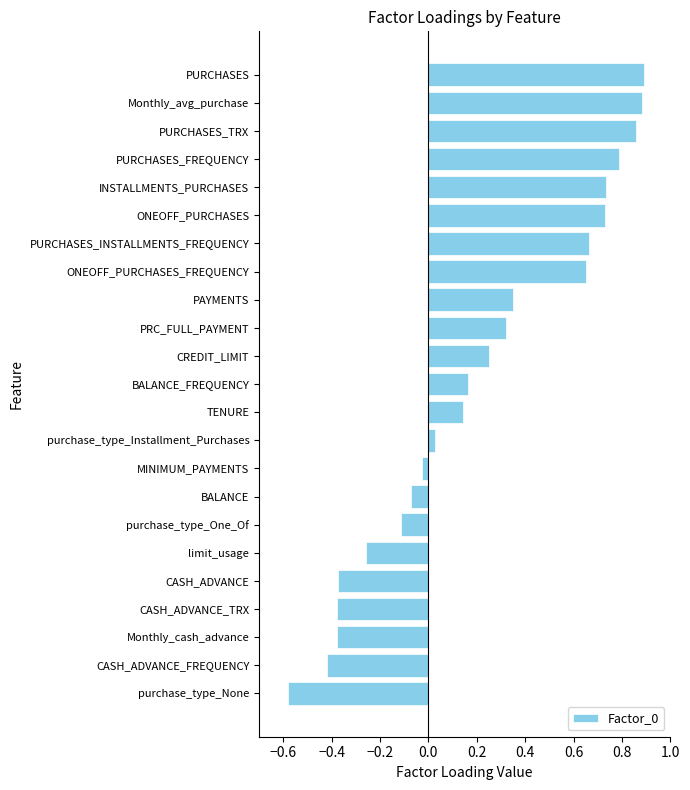

What is the difference between the maximum and minimum values?

1.5